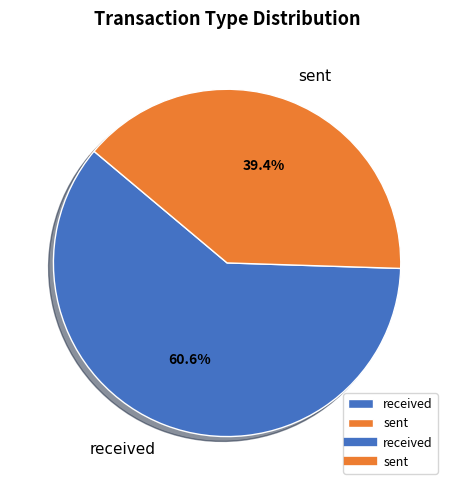

To the nearest percent, what portion does received represent?

61%